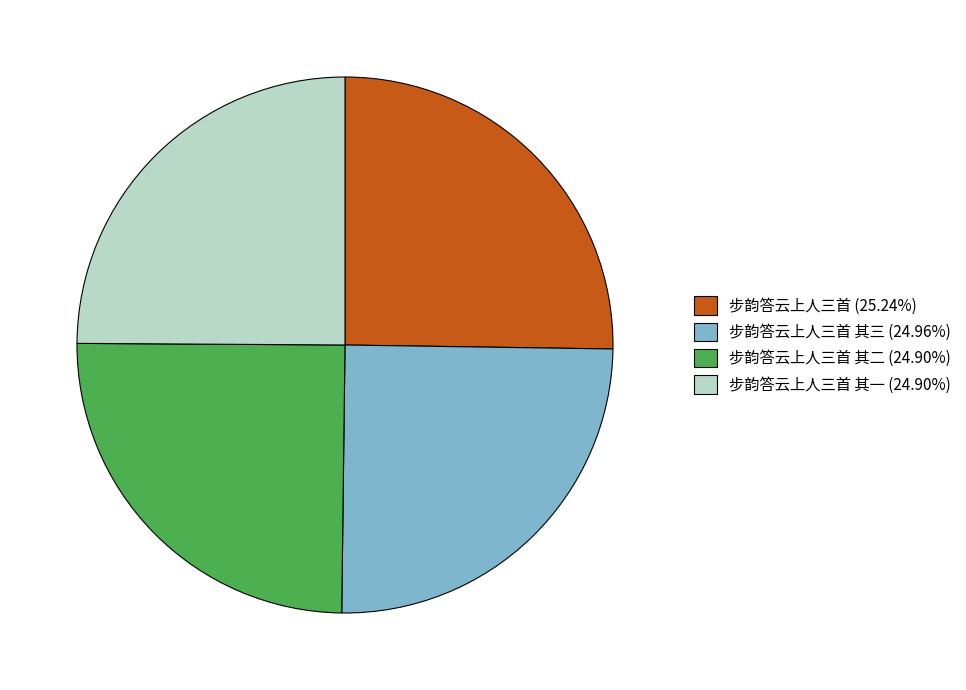

Is 步韵答云上人三首 其一 (24.90%) the majority of the pie?

No